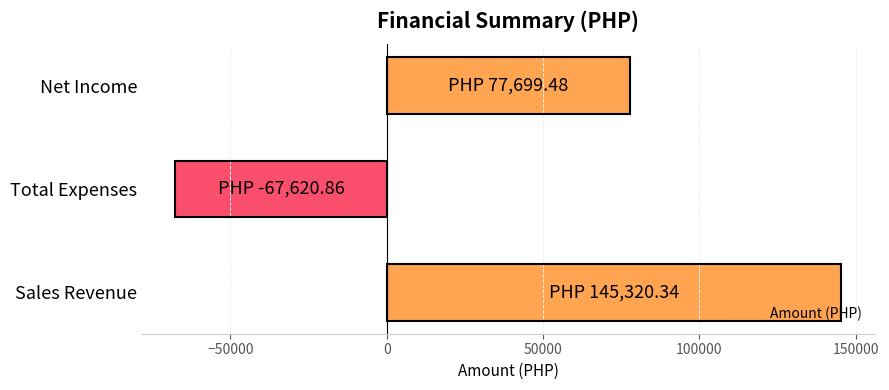

Count the number of categories in the chart.

3